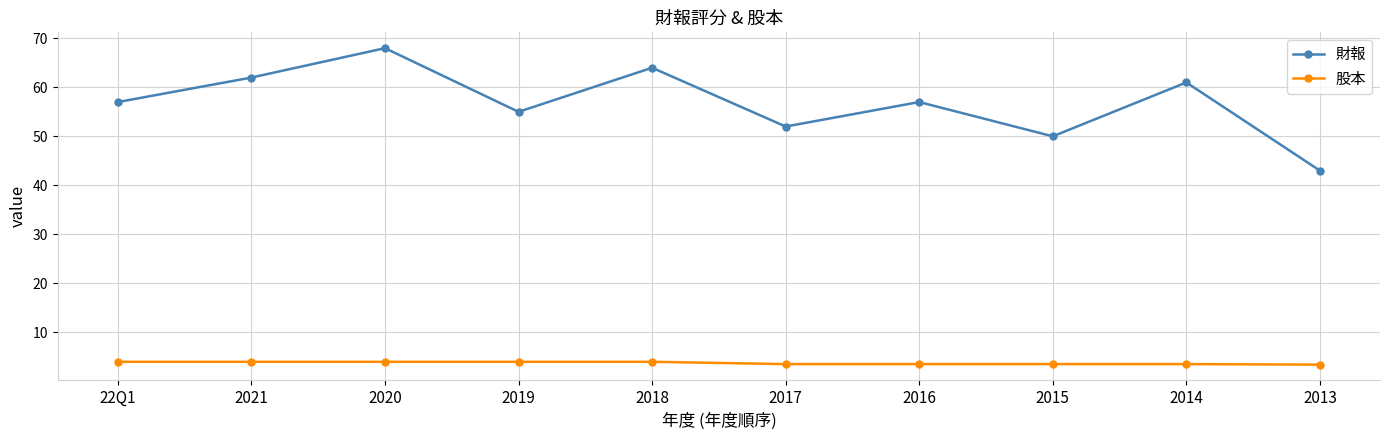

What position from the right is 2018?

6